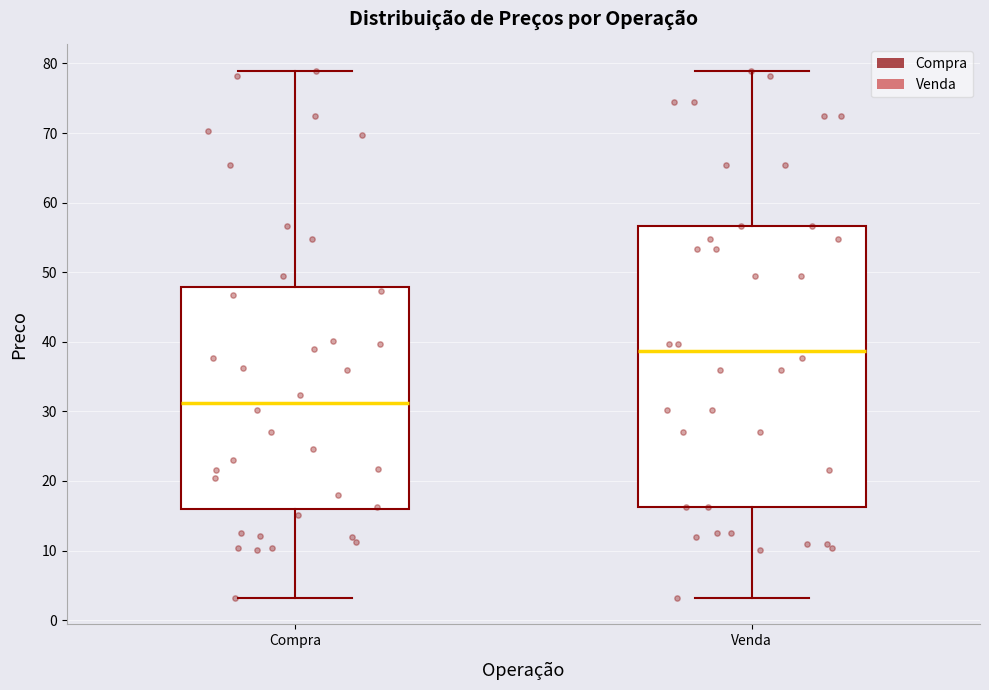

Reading left to right, read every box against the y-axis: the position of its median line, the range the box covers, and the ends of its whiskers. The values are not printed on the chart, so give them approximately, as read against the axis.

Compra: median 31, box 16 to 48, whiskers 3 to 79
Venda: median 39, box 16 to 57, whiskers 3 to 79